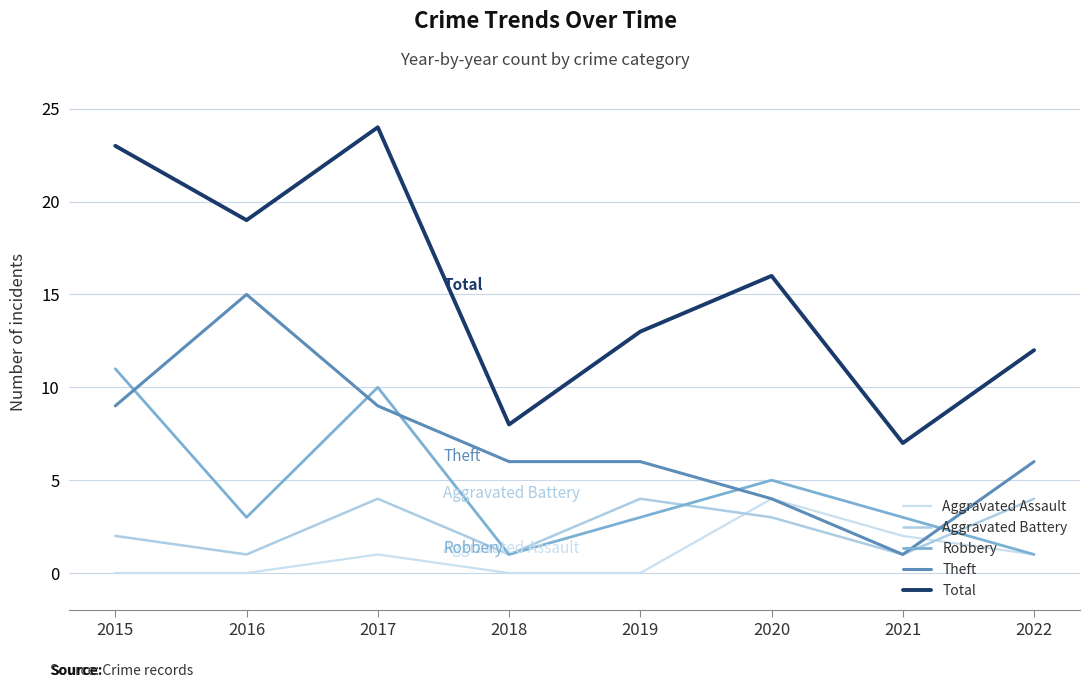

Reading left to right, what are all the values shown in this chart?

Aggravated Assault: 2015=0	2016=0	2017=1	2018=0	2019=0	2020=4	2021=2	2022=1
Aggravated Battery: 2015=2	2016=1	2017=4	2018=1	2019=4	2020=3	2021=1	2022=4
Robbery: 2015=11	2016=3	2017=10	2018=1	2019=3	2020=5	2021=3	2022=1
Theft: 2015=9	2016=15	2017=9	2018=6	2019=6	2020=4	2021=1	2022=6
Total: 2015=23	2016=19	2017=24	2018=8	2019=13	2020=16	2021=7	2022=12